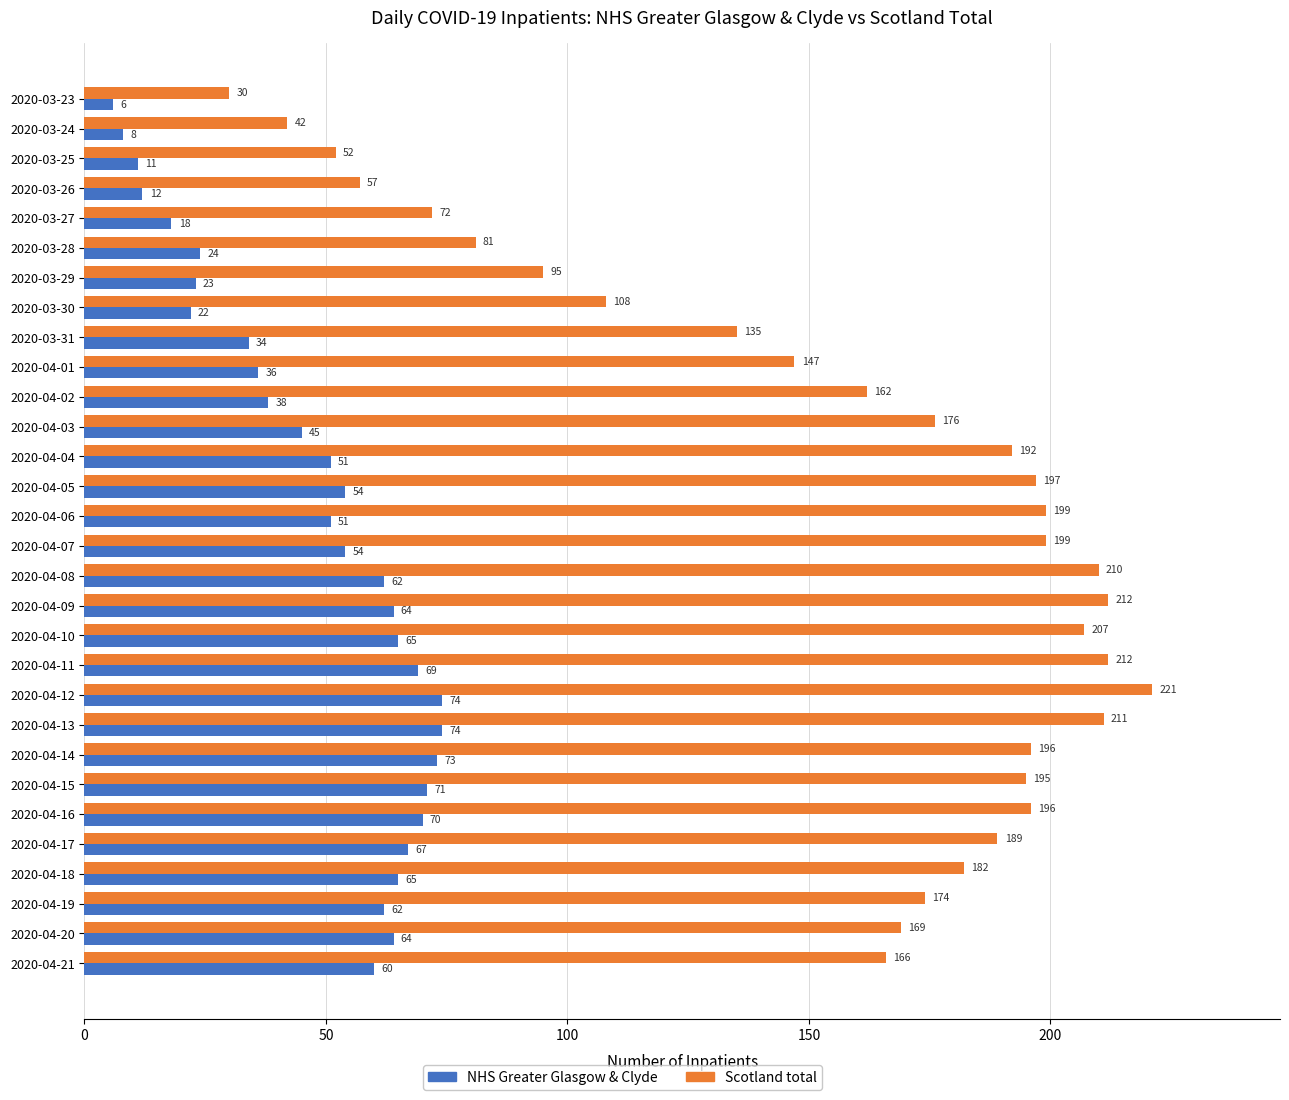

What is the difference between the second highest and second lowest values in the Scotland total series?

170